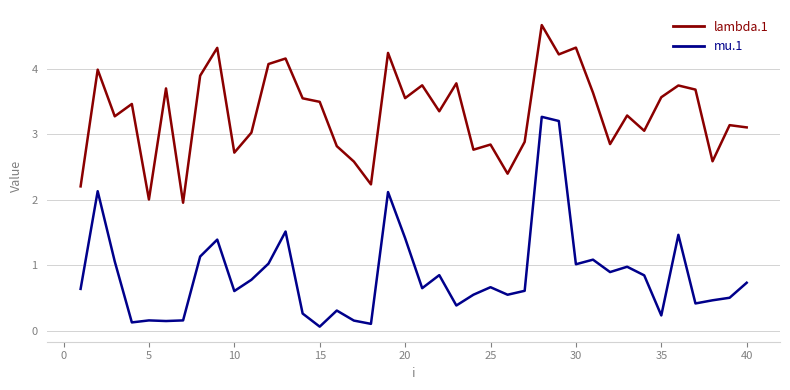

Which series has the largest range (max minus min)?

mu.1